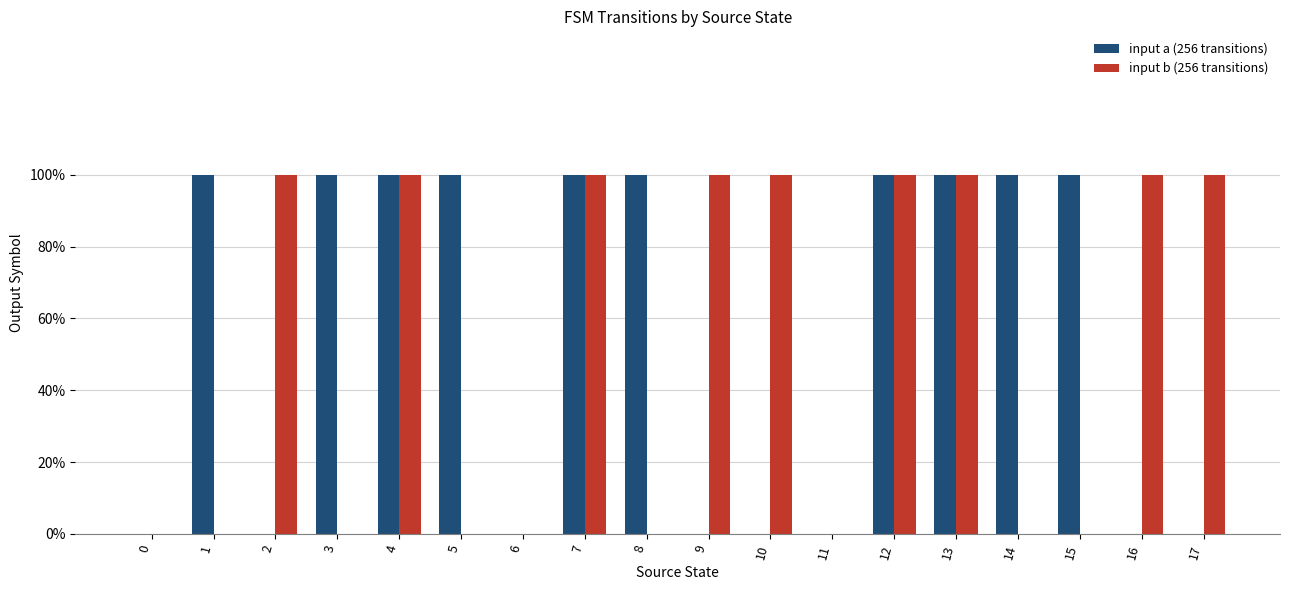

What are all the series names shown in the legend?

input a (256 transitions), input b (256 transitions)